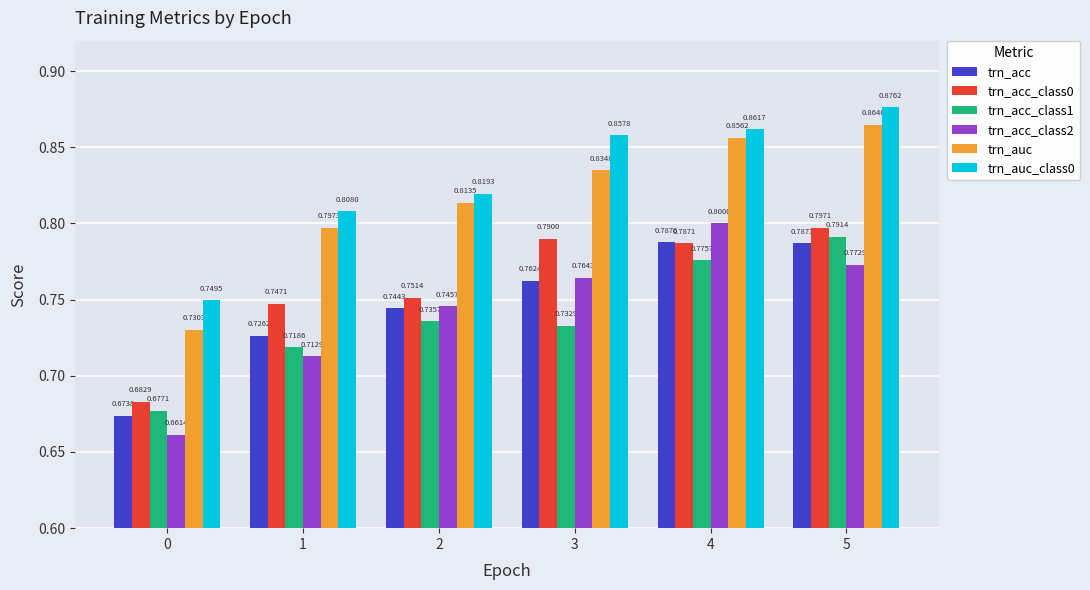

Is the value of trn_auc_class0 at 0 greater than the value of trn_acc_class2 at 2?

Yes